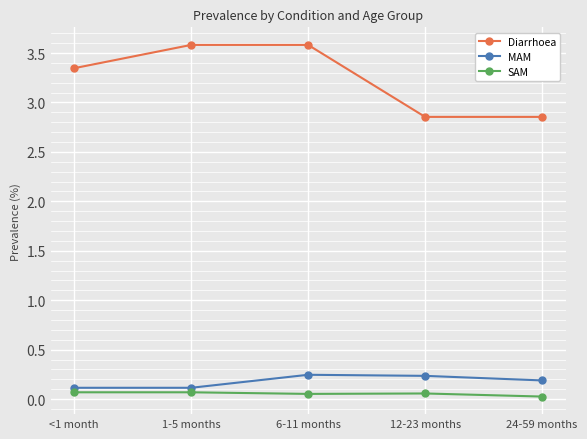

What is the label of the 4th point from the left?

12-23 months